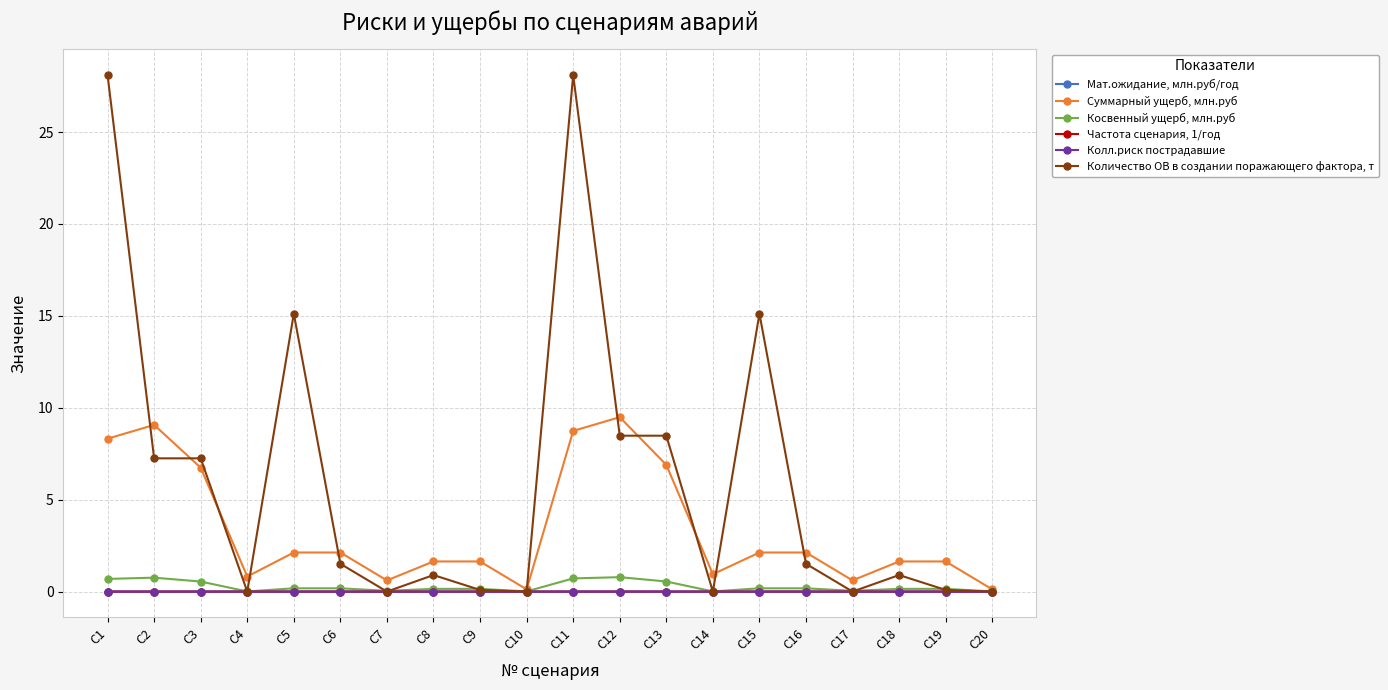

List the series in order of their peak value, lowest first.

Колл.риск пострадавшие, Мат.ожидание, млн.руб/год, Частота сценария, 1/год, Косвенный ущерб, млн.руб, Суммарный ущерб, млн.руб, Количество ОВ в создании поражающего фактора, т